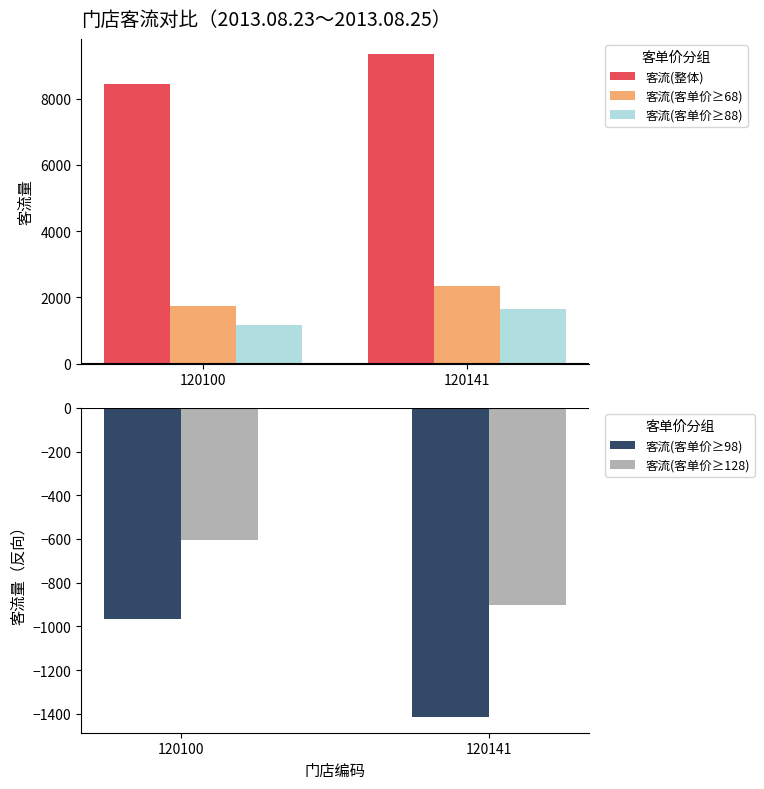

What are all the series names shown in the legend?

客流(整体), 客流(客单价≥68), 客流(客单价≥88), 客流(客单价≥98), 客流(客单价≥128)